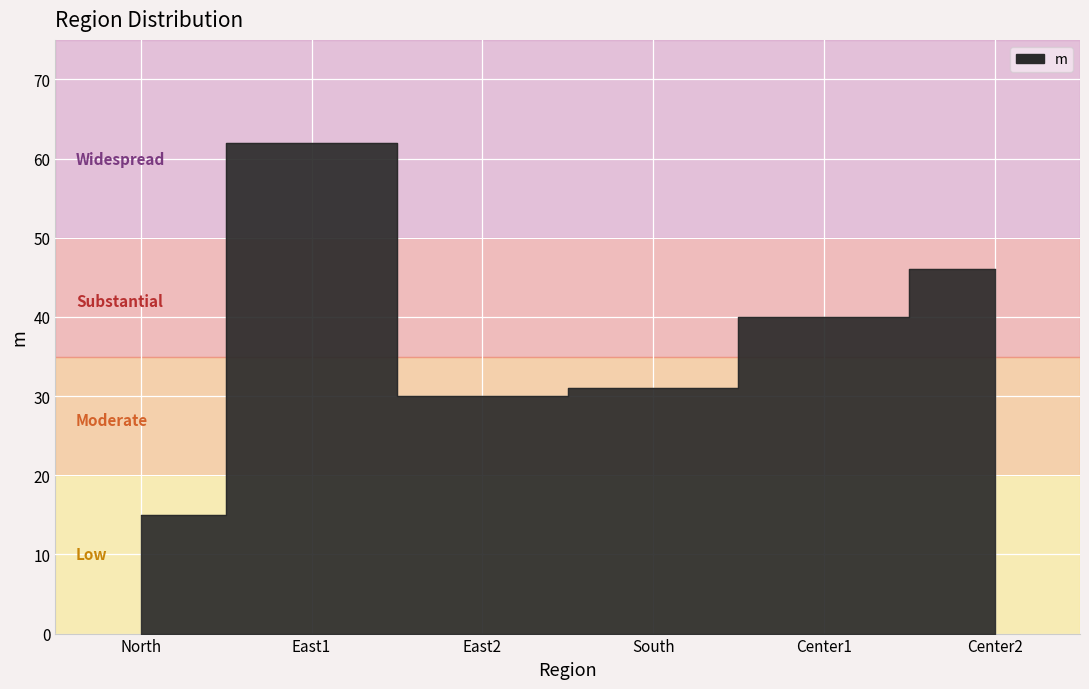

What is the difference between the maximum and minimum values?

47